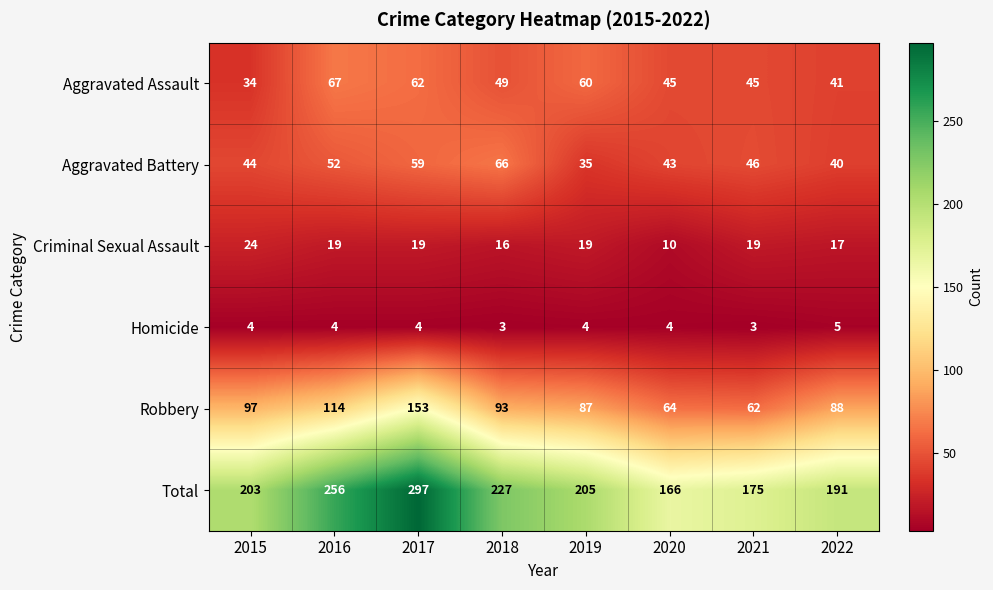

Which series changed the most between 2018 and 2022?

Total